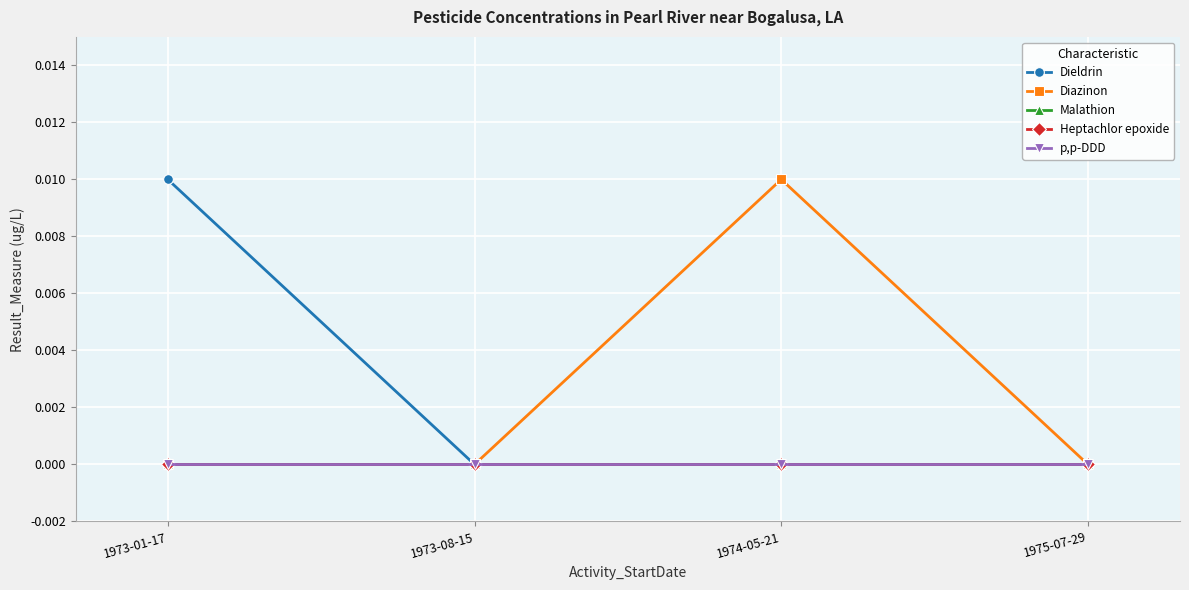

Count the Dieldrin values in the range 0 to 1.

4